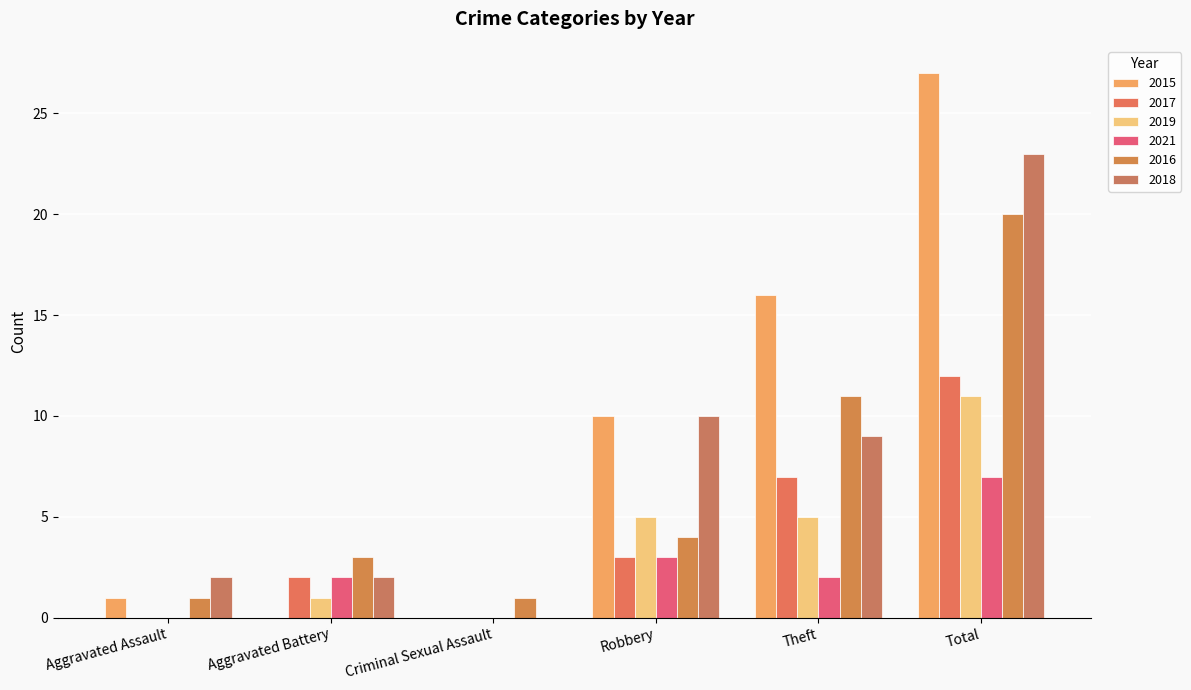

At which category does the chart reach its peak across all series?

Total